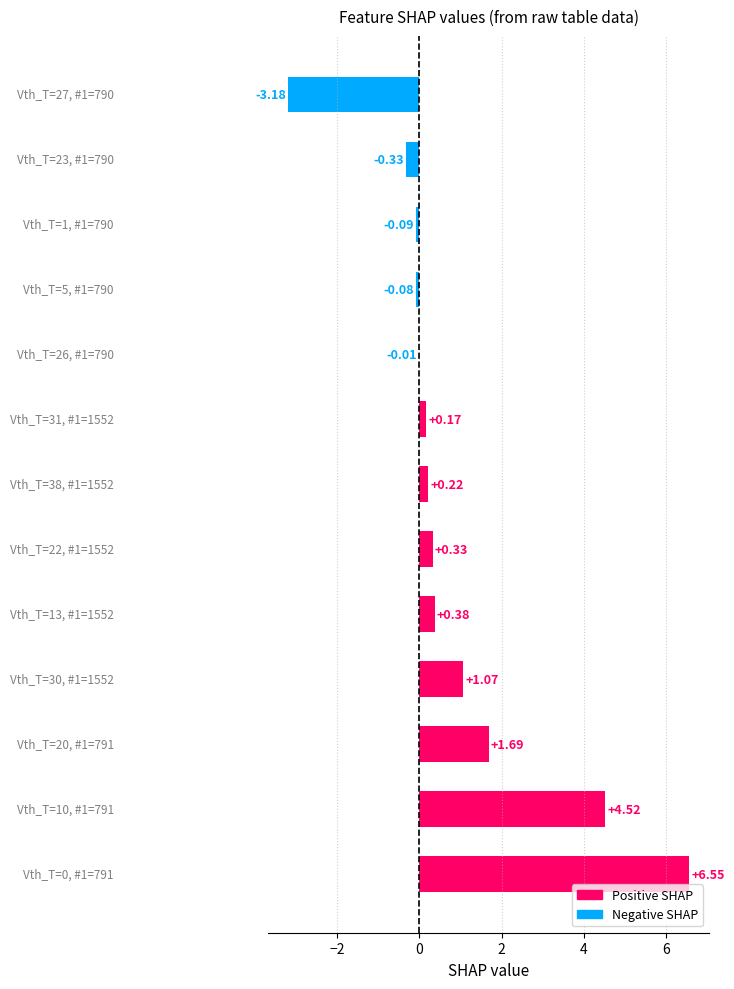

What is the sum of all values?

11.2